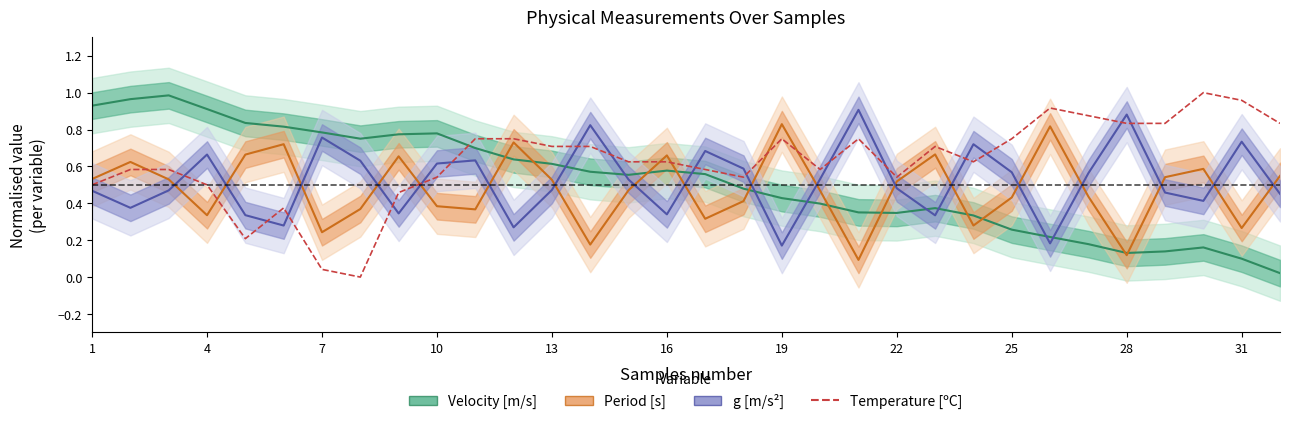

How many times do Velocity [m/s] and Temperature [ºC] cross each other?

1